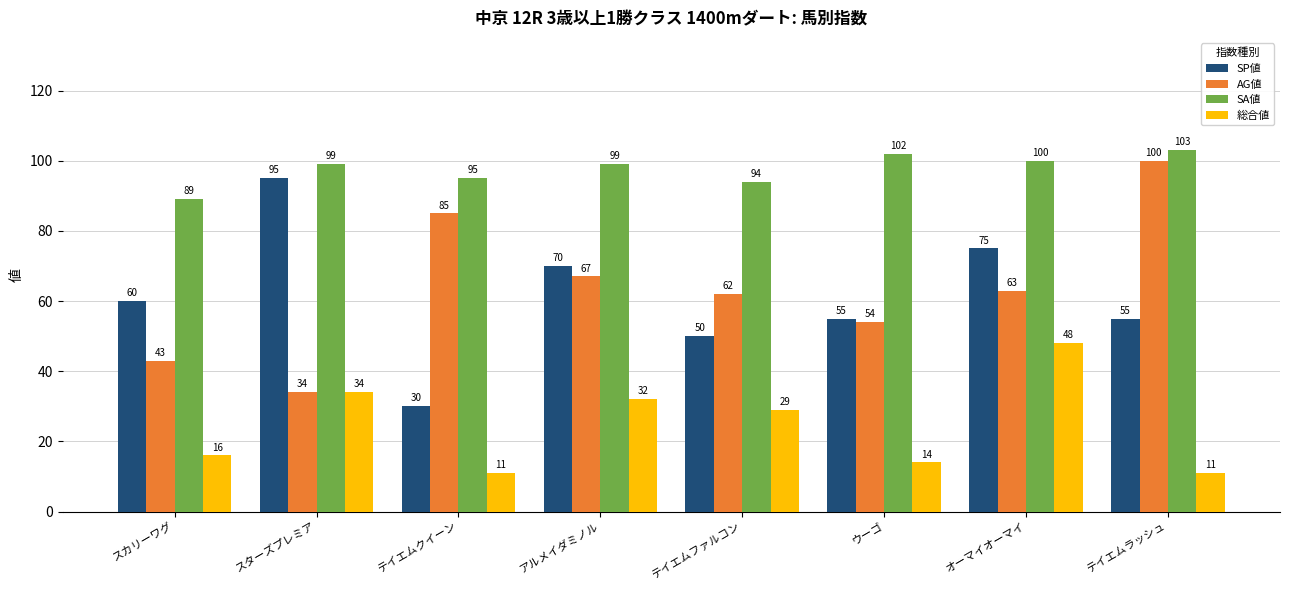

Which series has the largest total across all categories?

SA値